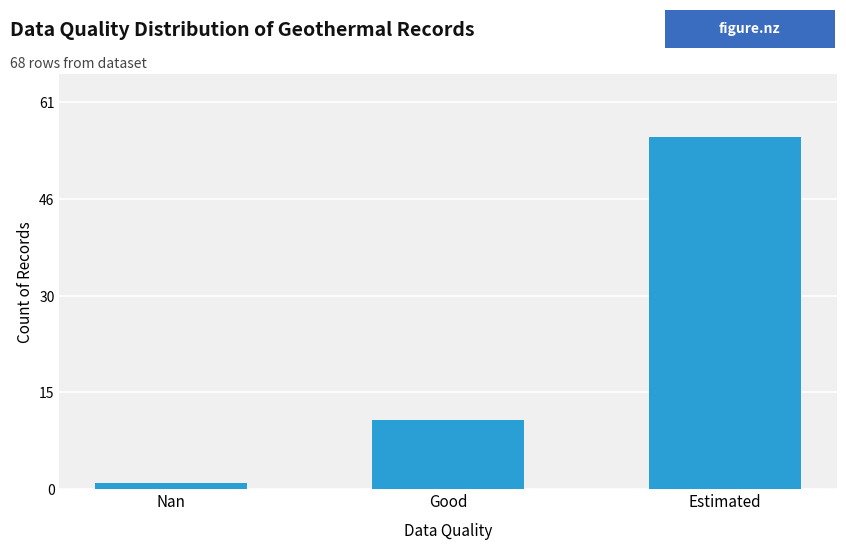

What is the ratio of the value at Estimated to the value at Nan?

56.0